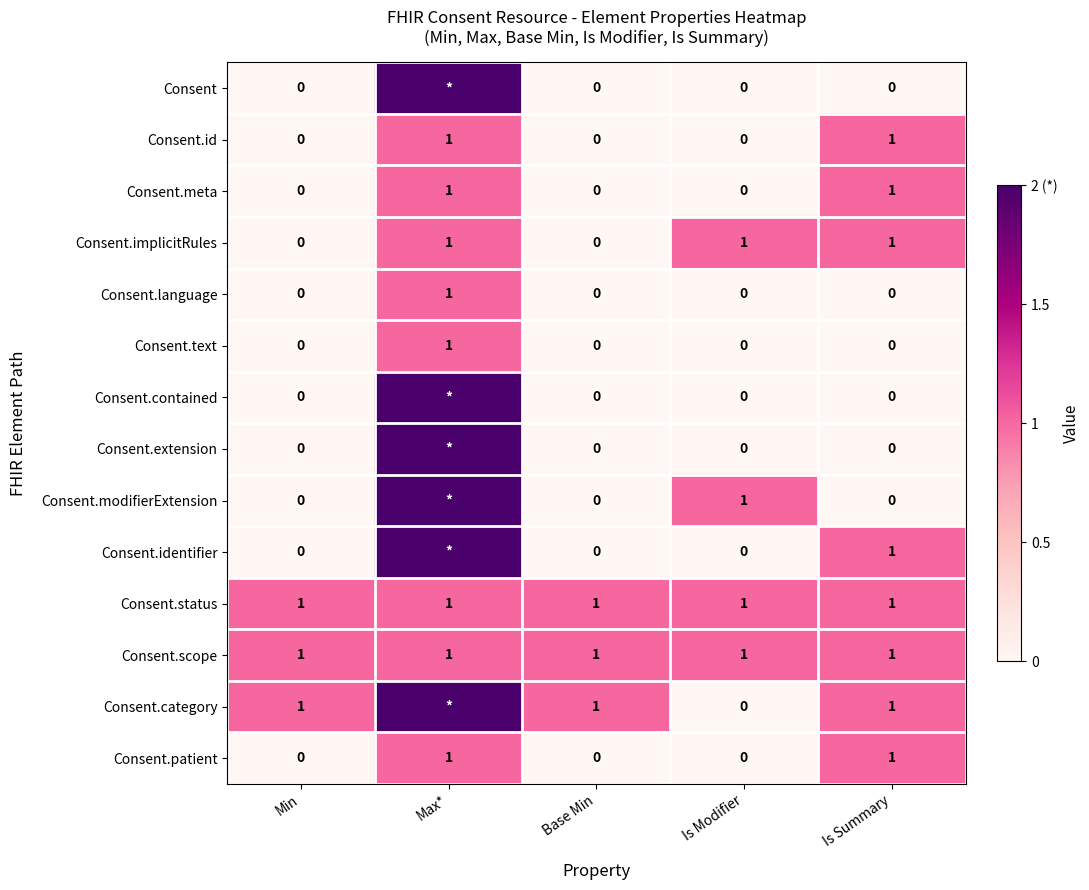

Count the Consent.implicitRules values in the range 0 to 1.

5